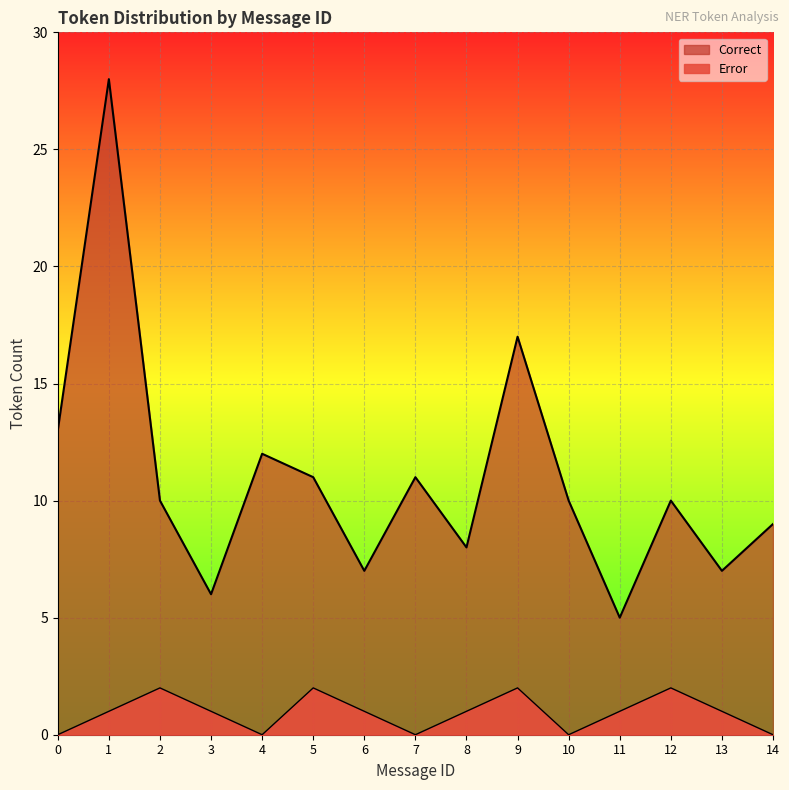

Which series has the largest total across all categories?

Correct